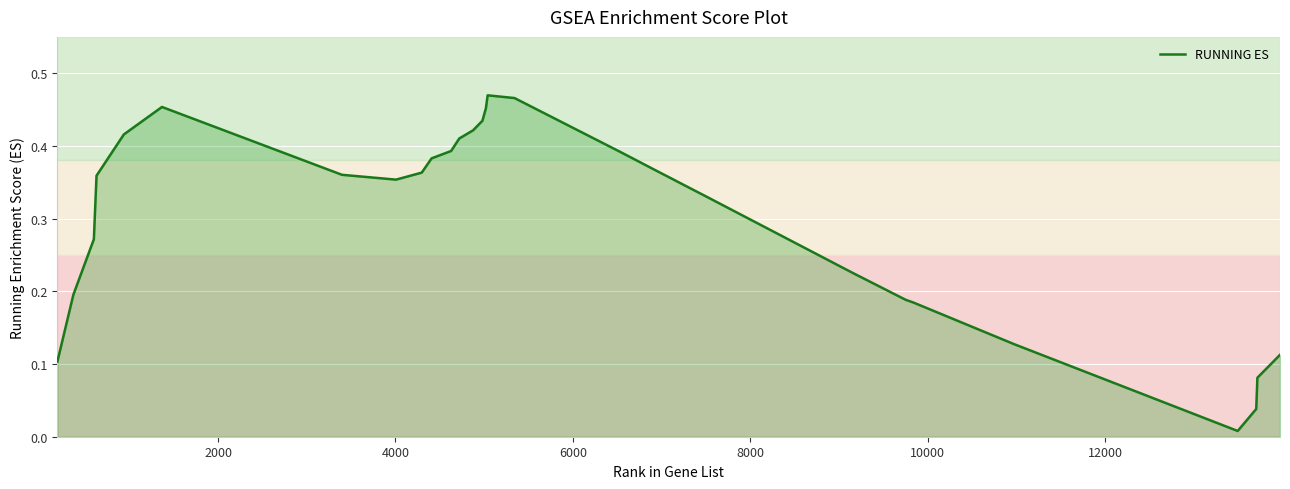

Does the chart display data point markers on the line(s)?

No